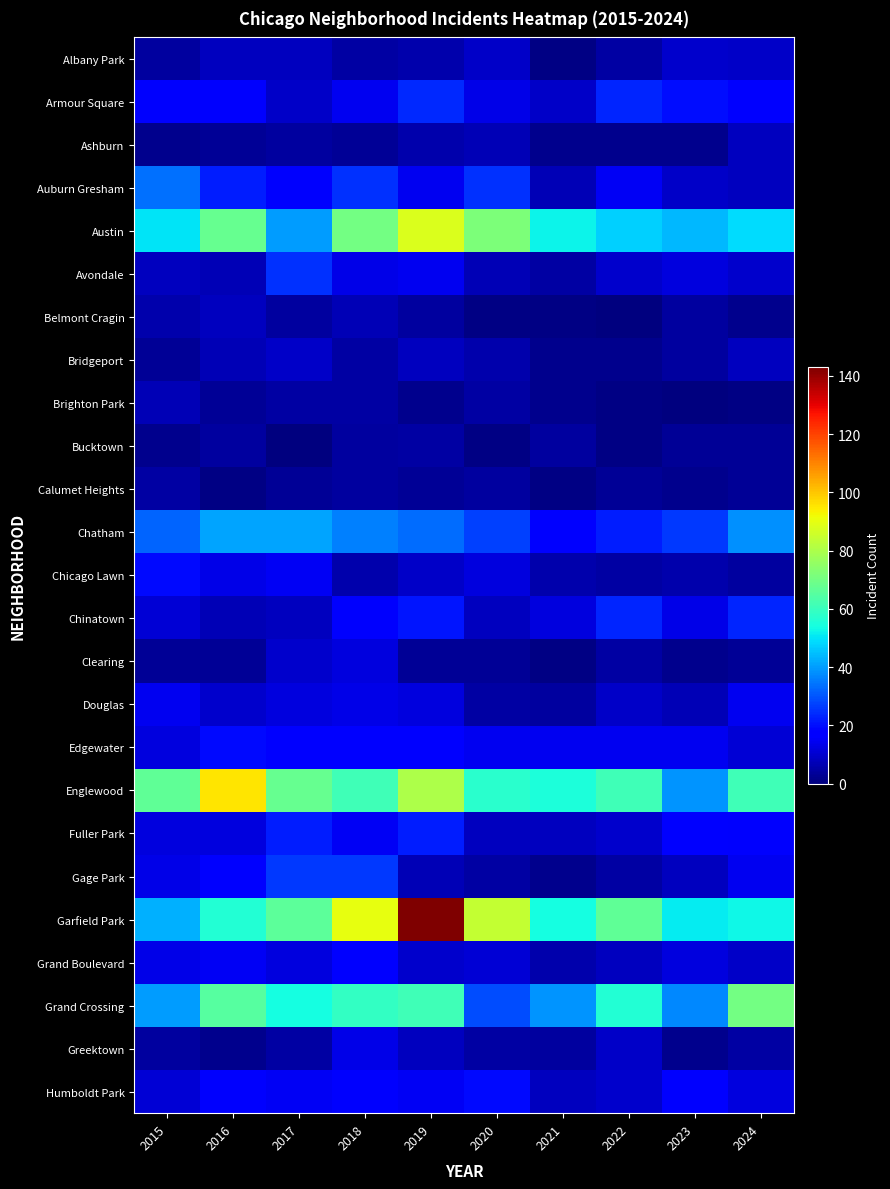

Reading left to right, what are all the values shown in this chart?

Albany Park: 2015=4	2016=8	2017=8	2018=5	2019=6	2020=9	2021=1	2022=5	2023=10	2024=9
Armour Square: 2015=16	2016=16	2017=9	2018=14	2019=24	2020=13	2021=9	2022=23	2023=20	2024=17
Ashburn: 2015=2	2016=3	2017=4	2018=3	2019=6	2020=7	2021=2	2022=2	2023=2	2024=8
Auburn Gresham: 2015=34	2016=22	2017=16	2018=25	2019=14	2020=25	2021=7	2022=15	2023=9	2024=8
Austin: 2015=50	2016=68	2017=40	2018=70	2019=88	2020=72	2021=52	2022=47	2023=44	2024=49
Avondale: 2015=8	2016=7	2017=25	2018=13	2019=14	2020=7	2021=5	2022=10	2023=12	2024=10
Belmont Cragin: 2015=6	2016=8	2017=4	2018=7	2019=4	2020=1	2021=1	2022=0	2023=4	2024=2
Bridgeport: 2015=3	2016=7	2017=9	2018=5	2019=8	2020=6	2021=2	2022=2	2023=4	2024=8
Brighton Park: 2015=7	2016=3	2017=5	2018=5	2019=2	2020=5	2021=2	2022=1	2023=0	2024=1
Bucktown: 2015=2	2016=4	2017=0	2018=4	2019=5	2020=1	2021=4	2022=1	2023=3	2024=3
Calumet Heights: 2015=5	2016=1	2017=3	2018=4	2019=3	2020=4	2021=1	2022=3	2023=2	2024=3
Chatham: 2015=32	2016=41	2017=41	2018=36	2019=33	2020=27	2021=17	2022=22	2023=26	2024=38
Chicago Lawn: 2015=19	2016=13	2017=15	2018=6	2019=9	2020=12	2021=6	2022=5	2023=6	2024=4
Chinatown: 2015=11	2016=7	2017=8	2018=16	2019=21	2020=8	2021=12	2022=23	2023=13	2024=23
Clearing: 2015=3	2016=3	2017=10	2018=12	2019=3	2020=3	2021=1	2022=5	2023=2	2024=3
Douglas: 2015=14	2016=10	2017=12	2018=13	2019=12	2020=5	2021=4	2022=9	2023=7	2024=14
Edgewater: 2015=12	2016=19	2017=17	2018=18	2019=17	2020=14	2021=14	2022=14	2023=14	2024=11
Englewood: 2015=67	2016=95	2017=68	2018=61	2019=80	2020=57	2021=55	2022=61	2023=39	2024=61
Fuller Park: 2015=12	2016=12	2017=22	2018=15	2019=22	2020=8	2021=8	2022=10	2023=17	2024=16
Gage Park: 2015=13	2016=18	2017=26	2018=26	2019=7	2020=5	2021=2	2022=5	2023=8	2024=14
Garfield Park: 2015=43	2016=56	2017=66	2018=90	2019=143	2020=84	2021=54	2022=67	2023=51	2024=53
Grand Boulevard: 2015=13	2016=15	2017=12	2018=18	2019=10	2020=11	2021=6	2022=8	2023=12	2024=9
Grand Crossing: 2015=40	2016=65	2017=54	2018=59	2019=61	2020=29	2021=39	2022=56	2023=37	2024=70
Greektown: 2015=4	2016=2	2017=5	2018=13	2019=8	2020=5	2021=4	2022=9	2023=2	2024=5
Humboldt Park: 2015=11	2016=16	2017=15	2018=16	2019=15	2020=19	2021=8	2022=10	2023=18	2024=12